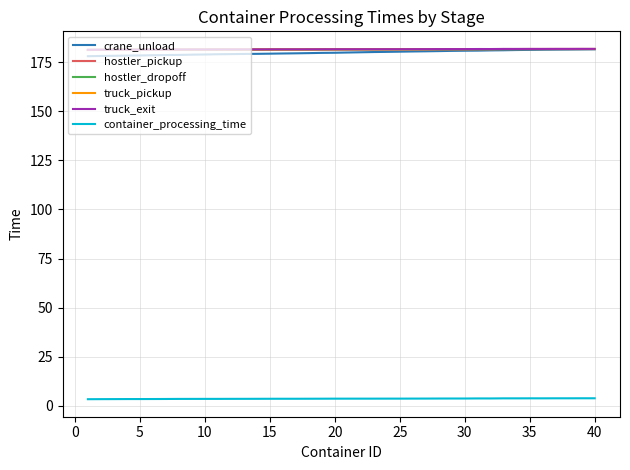

True or false: truck_exit and container_processing_time cross at least once.

False